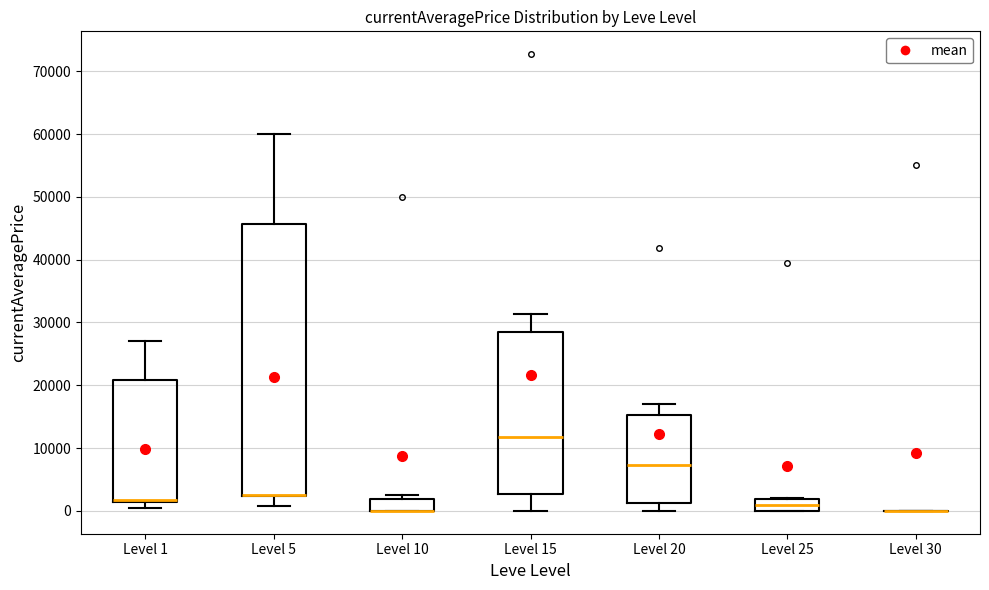

Reading left to right, read every box against the y-axis: the position of its median line, the range the box covers, and the ends of its whiskers. The values are not printed on the chart, so give them approximately, as read against the axis.

Level 1: median 2000 (drawn on the box's lower edge), box 1000 to 21000, whiskers 0 to 27000
Level 5: median 3000 (drawn on the box's lower edge), box 2000 to 46000, whiskers 1000 to 60000
Level 10: median 0 (drawn on the box's lower edge), box 0 to 2000, whiskers 0 to 3000
Level 15: median 12000, box 3000 to 29000, whiskers 0 to 31000
Level 20: median 7000, box 1000 to 15000, whiskers 0 to 17000
Level 25: median 1000, box 0 to 2000, whiskers 0 to 2000
Level 30: box collapsed to a line at 0, whiskers 0 to 0